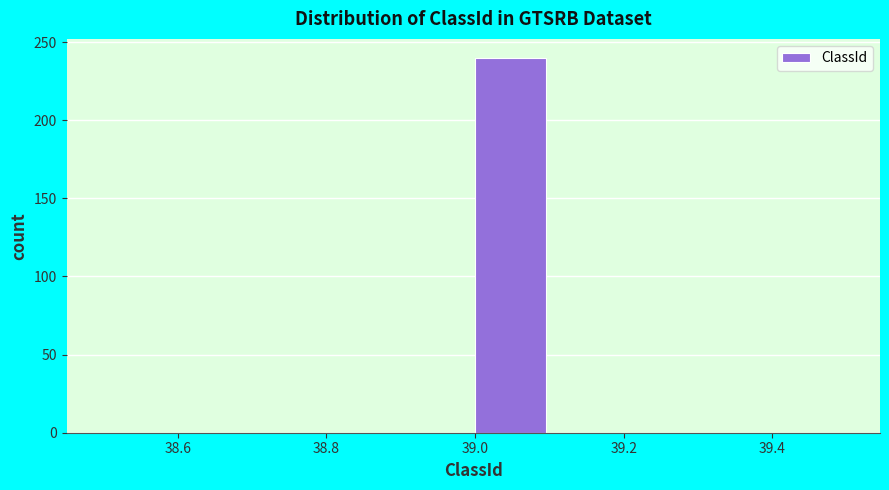

How tall is the bar that spans 39.0 to 39.1 on the x-axis? The values are not printed on the chart, so give them approximately, as read against the axis.

240